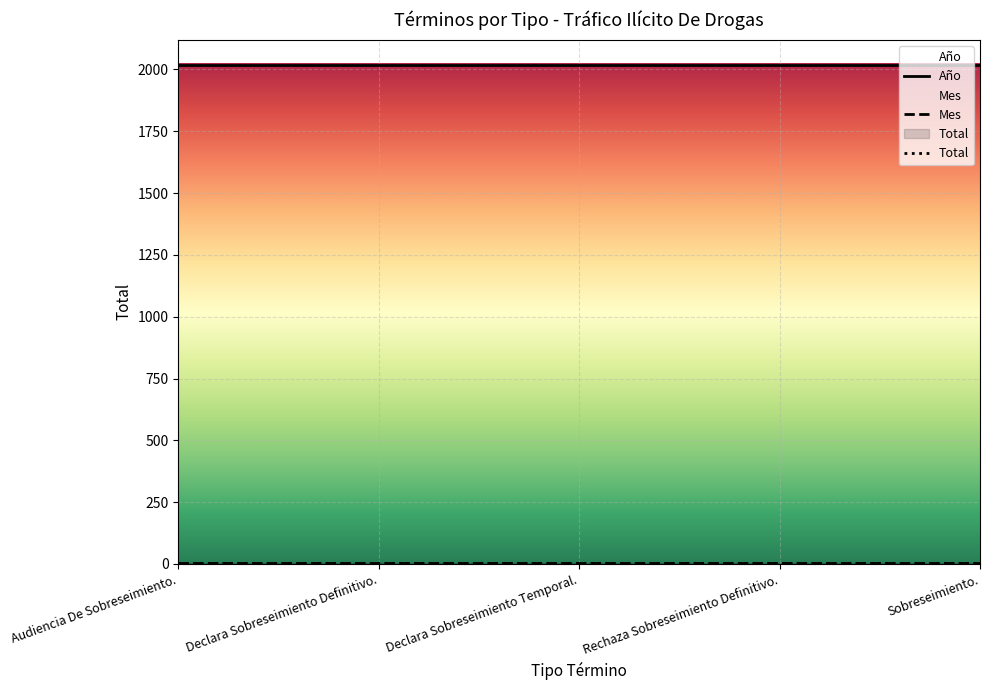

Which category has the lowest value in the Mes series?

Audiencia De Sobreseimiento.